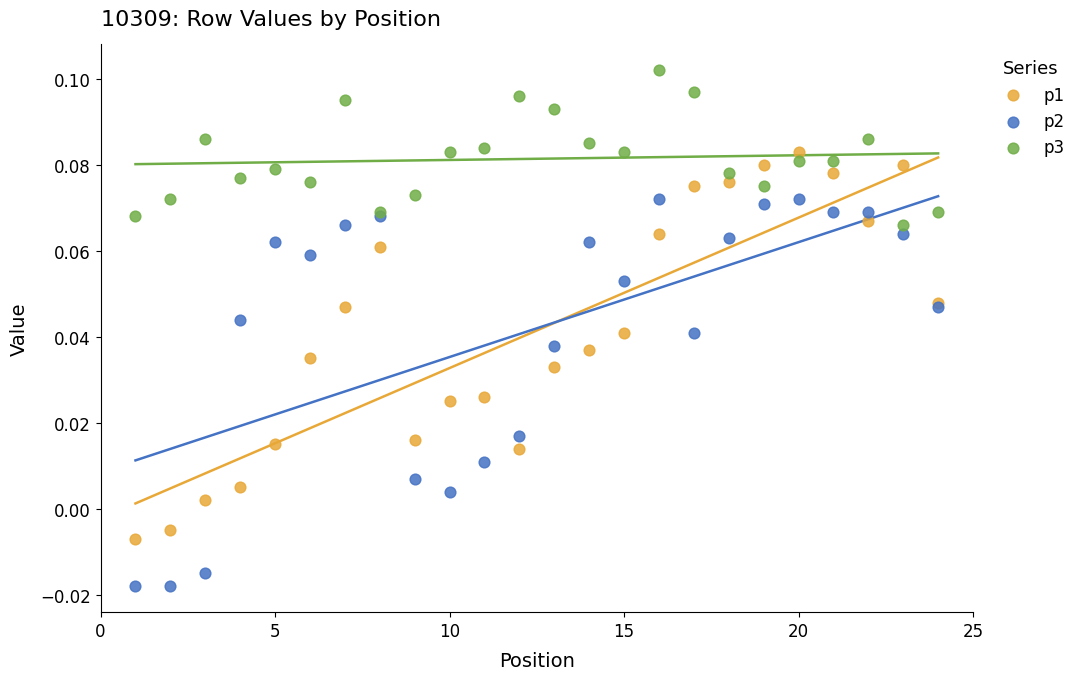

Which series reaches the maximum Y coordinate?

p3